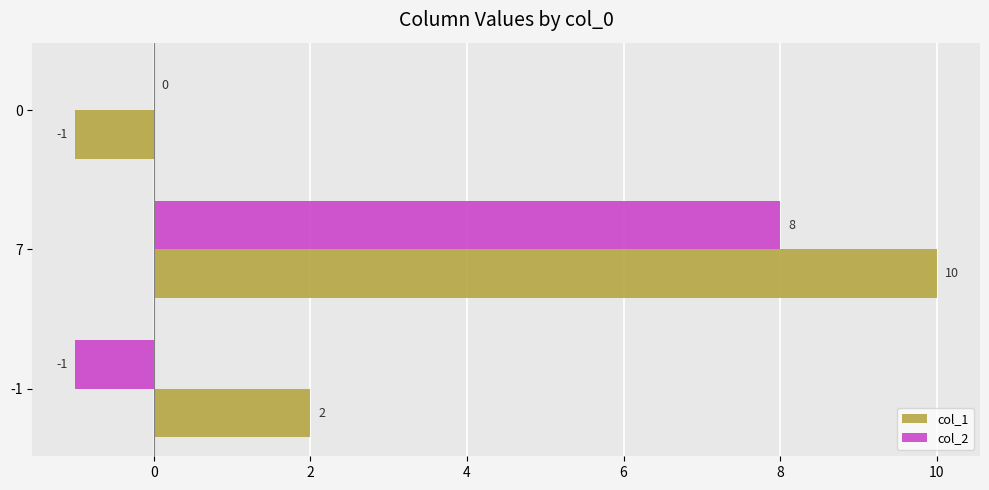

At which label does col_2 reach its peak?

7